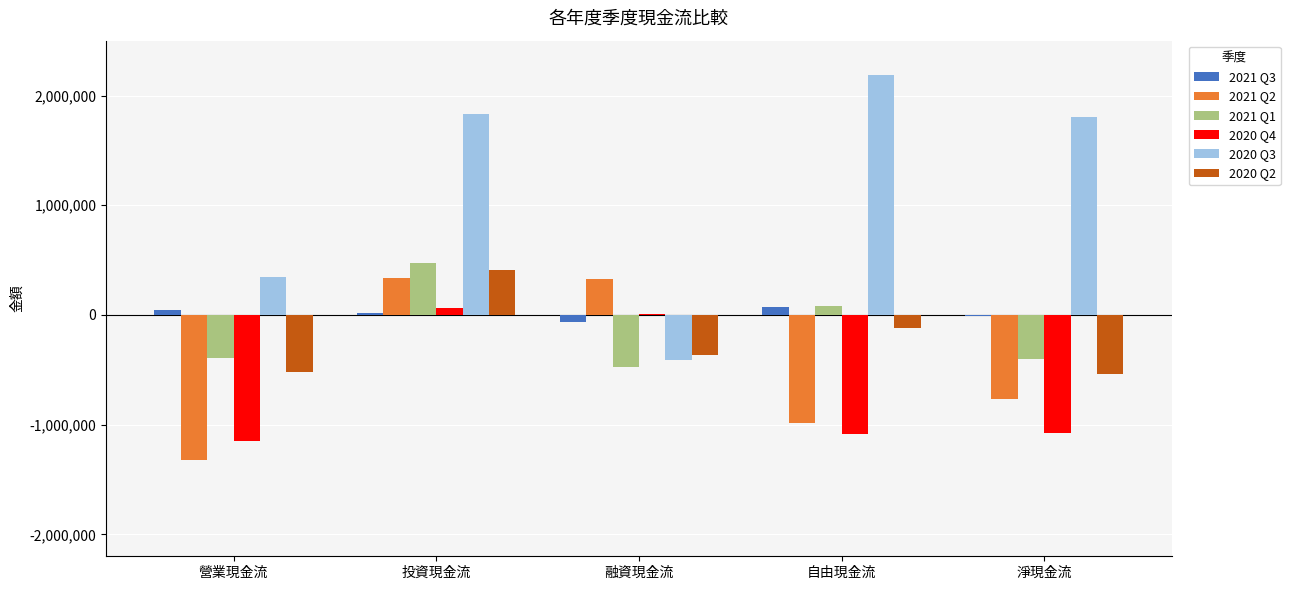

Which series has the largest total across all categories?

2020 Q3